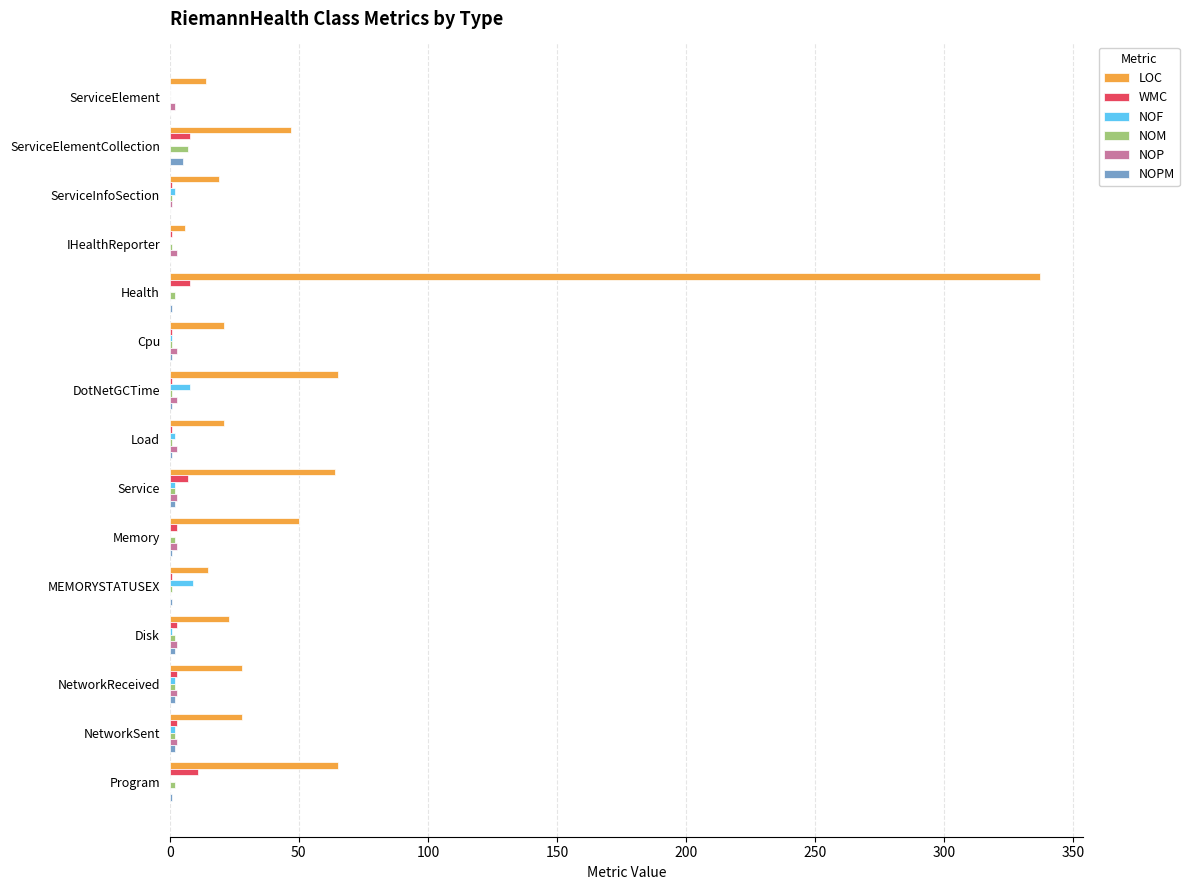

Which label corresponds to the largest value in the chart?

Health